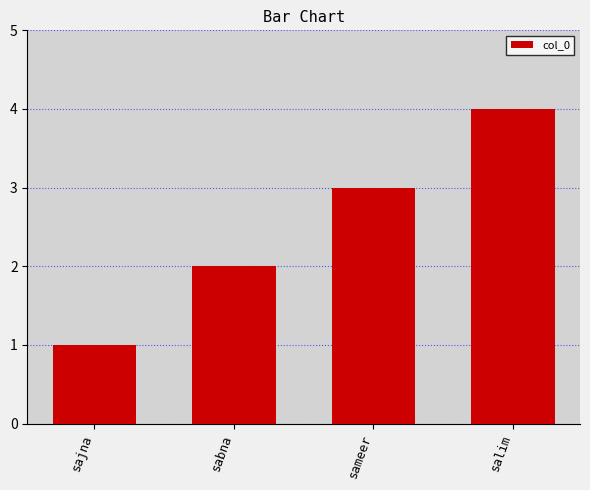

What is the smallest value displayed?

1